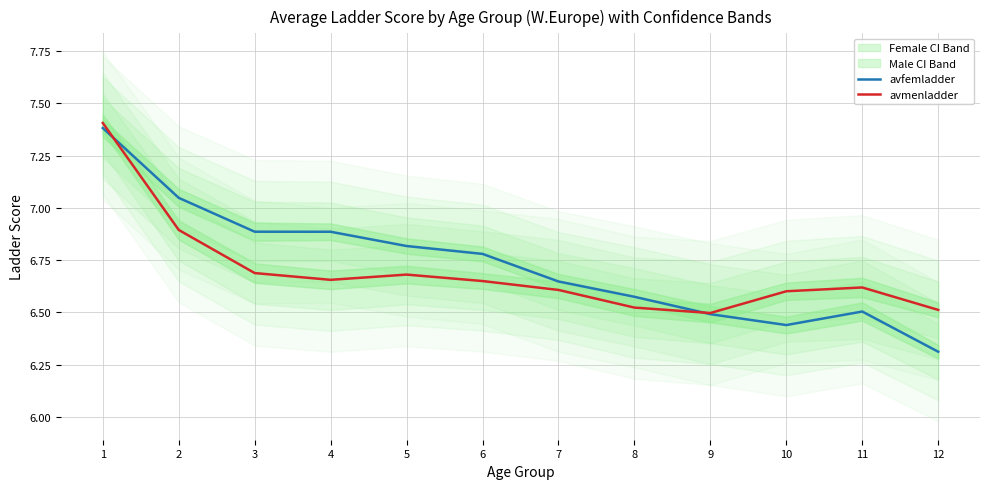

After their last crossing, which series has the higher values: avfemladder or avmenladder?

avmenladder